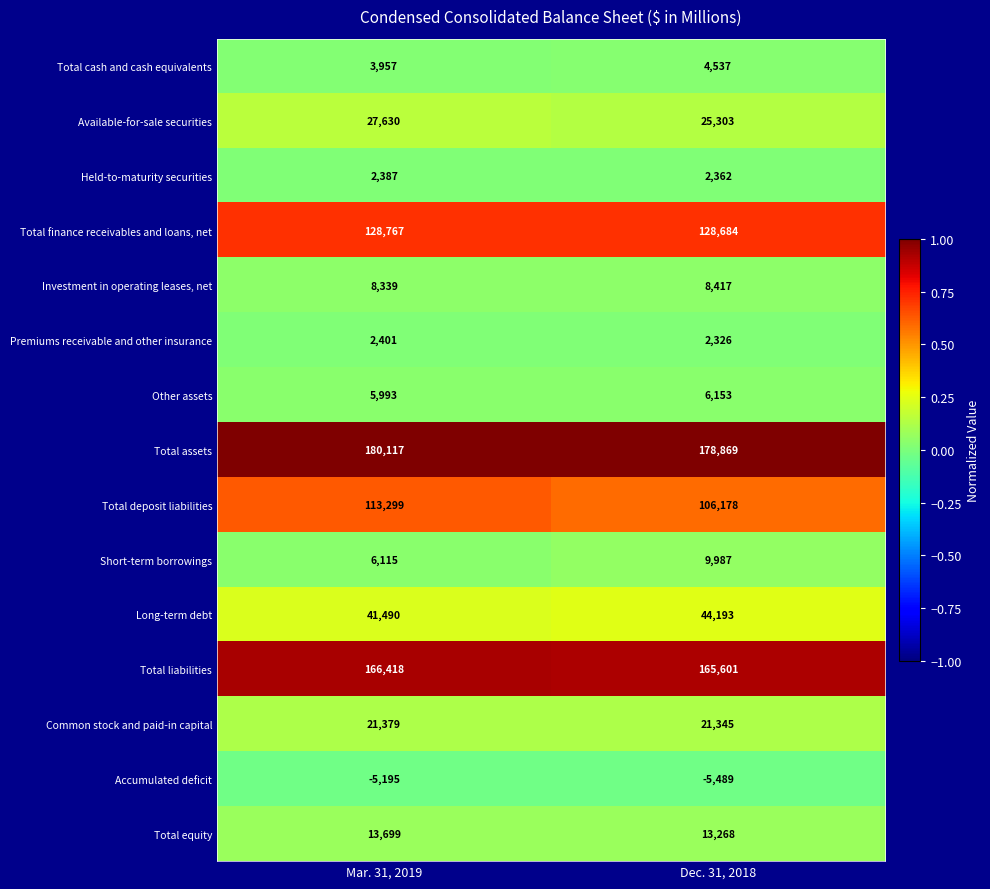

What is the total value across all series at Mar. 31, 2019?

716796